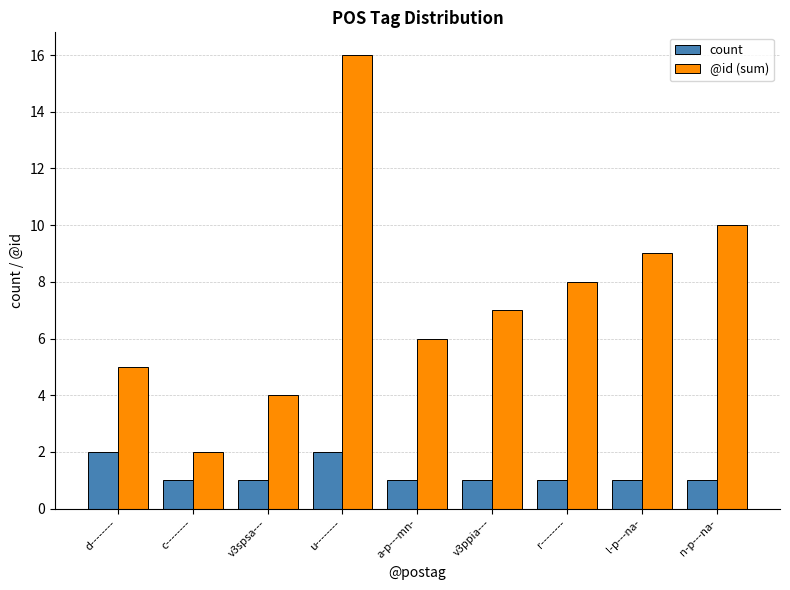

Rank the series by their average value, from lowest to highest.

count, @id (sum)